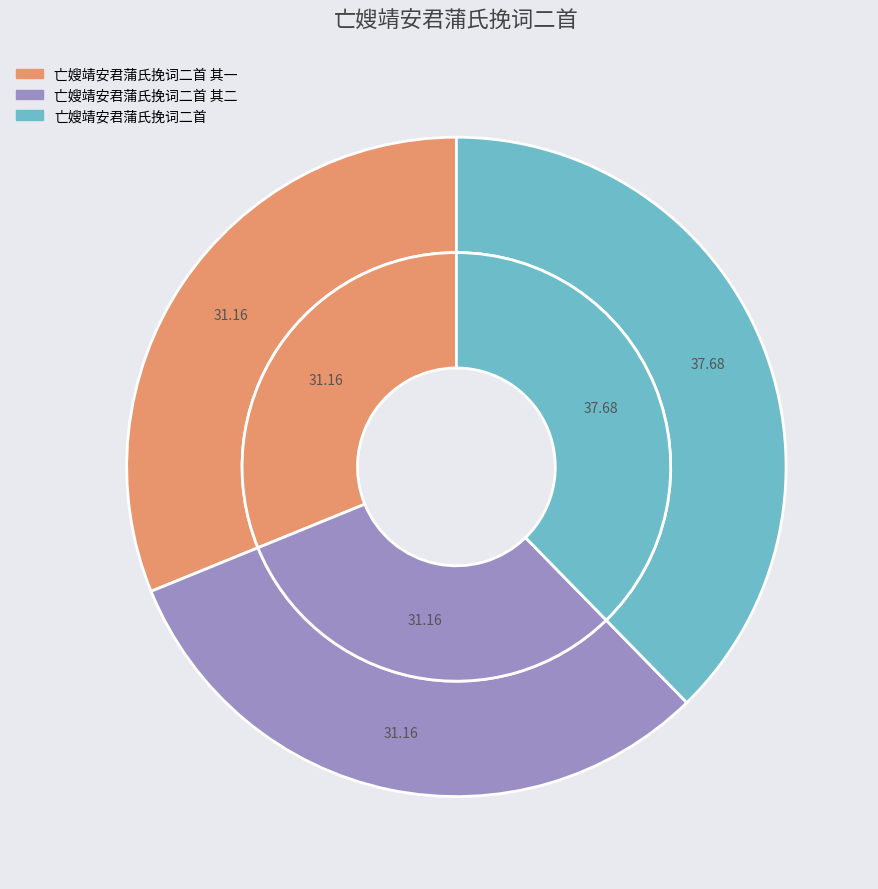

What percentage is the 亡嫂靖安君蒲氏挽词二首 slice, to the nearest percent?

38%